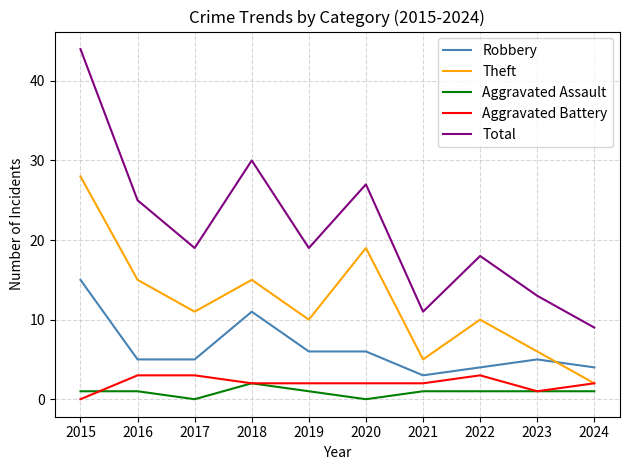

Which series has the largest total across all categories?

Total